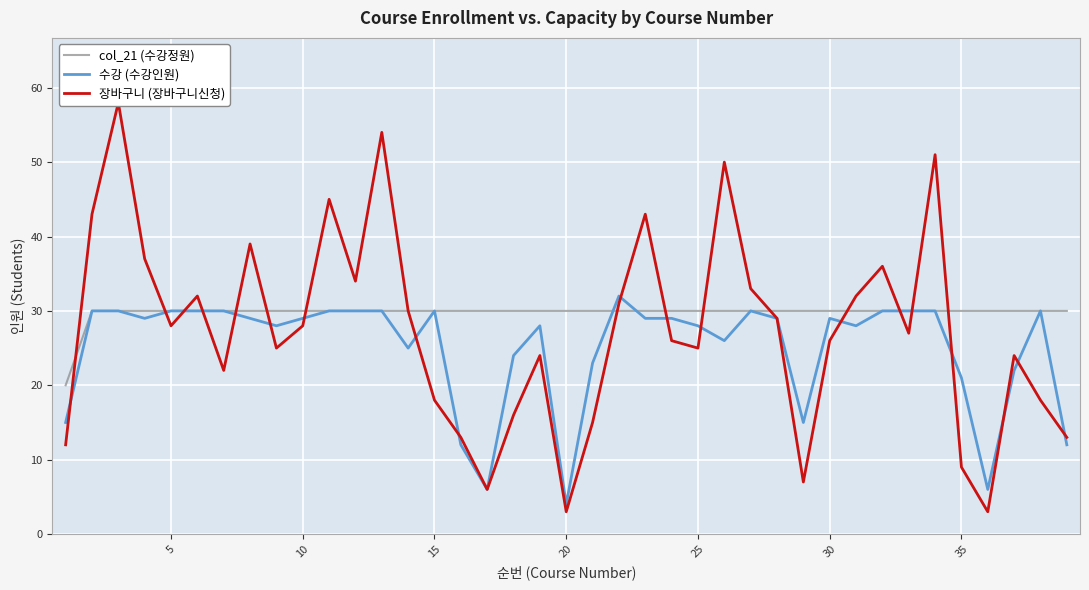

At which label does 수강 (수강인원) reach its minimum?

20